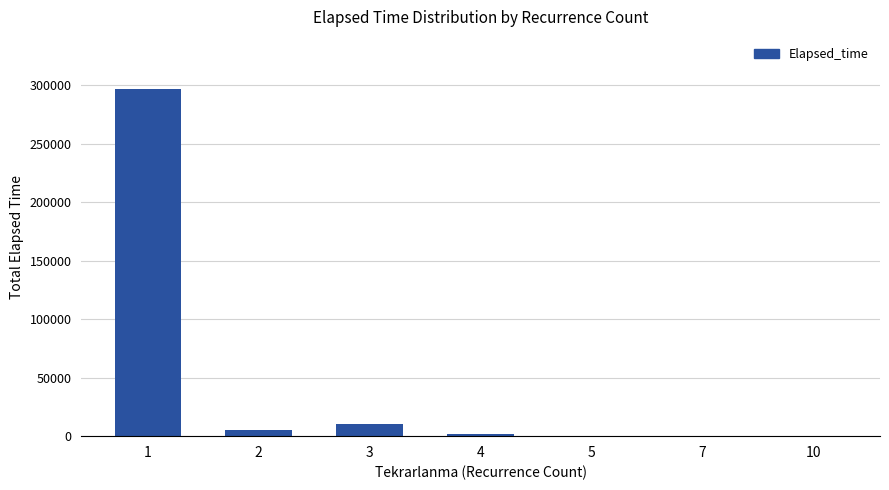

What value does the data have at 4?

1525